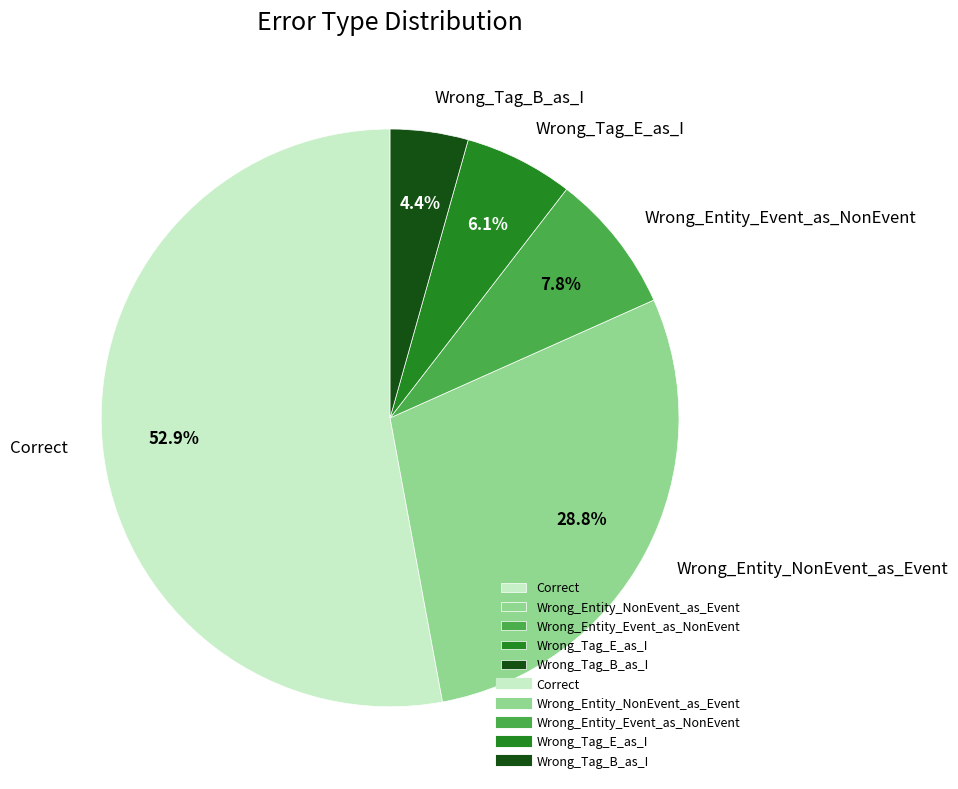

Does Wrong_Entity_NonEvent_as_Event represent more than half of the total?

No